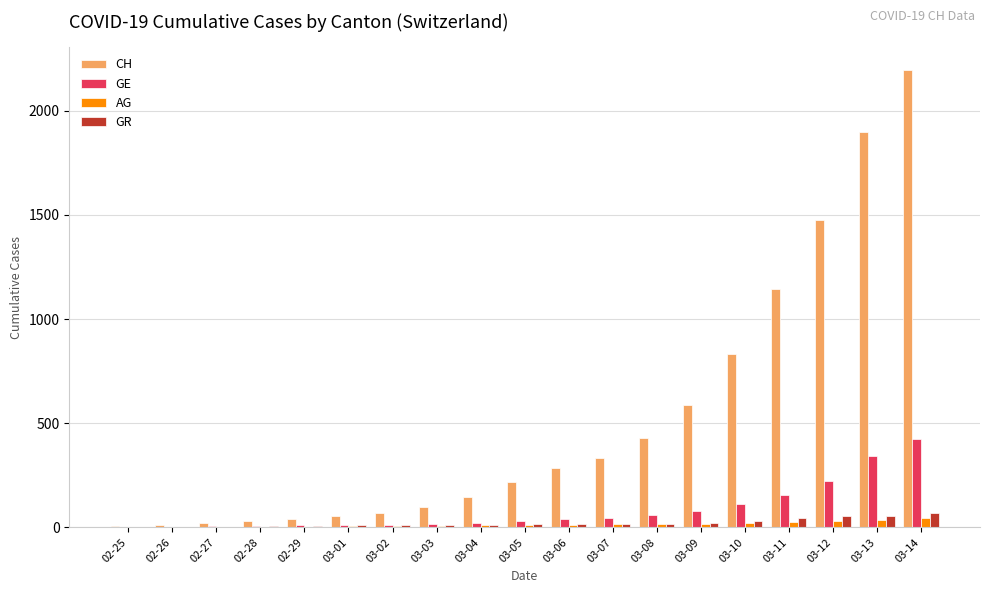

Is the value of GR at 03-03 greater than the value of CH at 03-12?

No